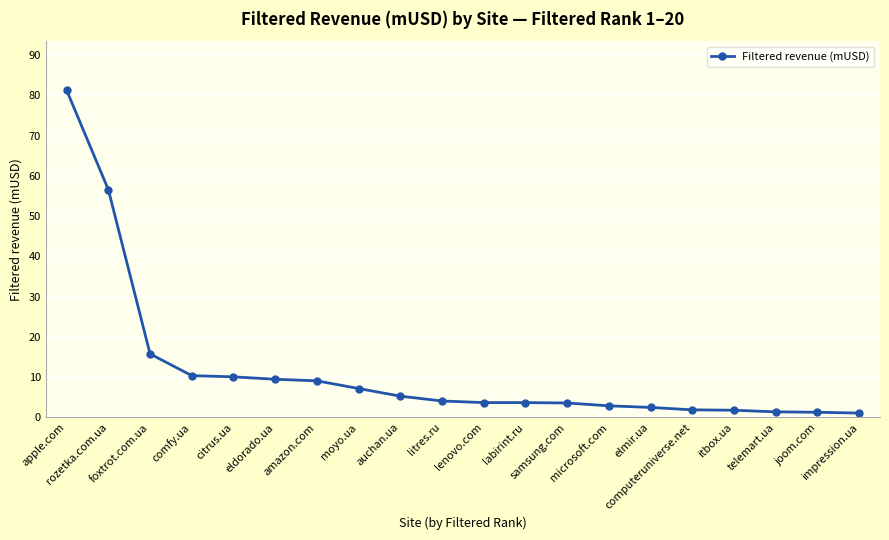

How many data points does each series have?

20